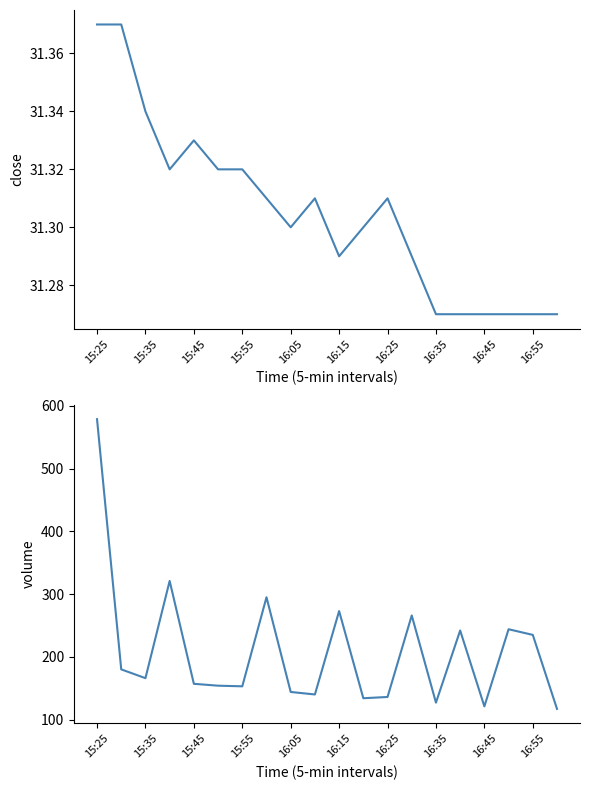

What is the difference between the maximum and minimum values in the close series?

0.1